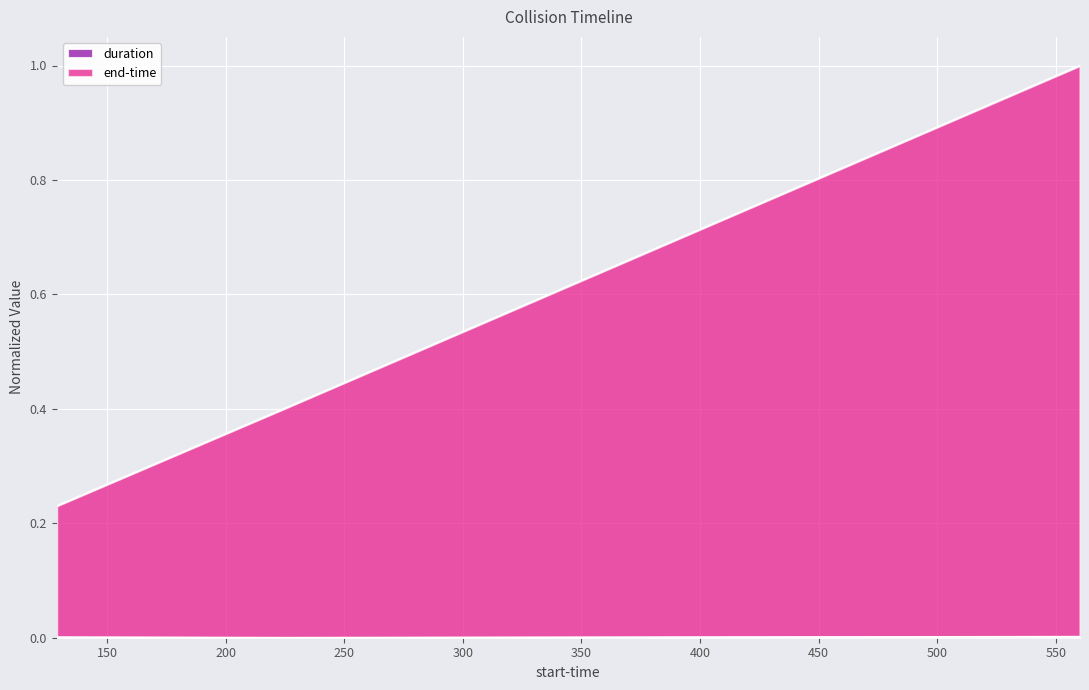

Reading left to right, transcribe all the data shown in this chart.

duration: 0.0	0.0	0.0
end-time: 0.2	0.4	1.0